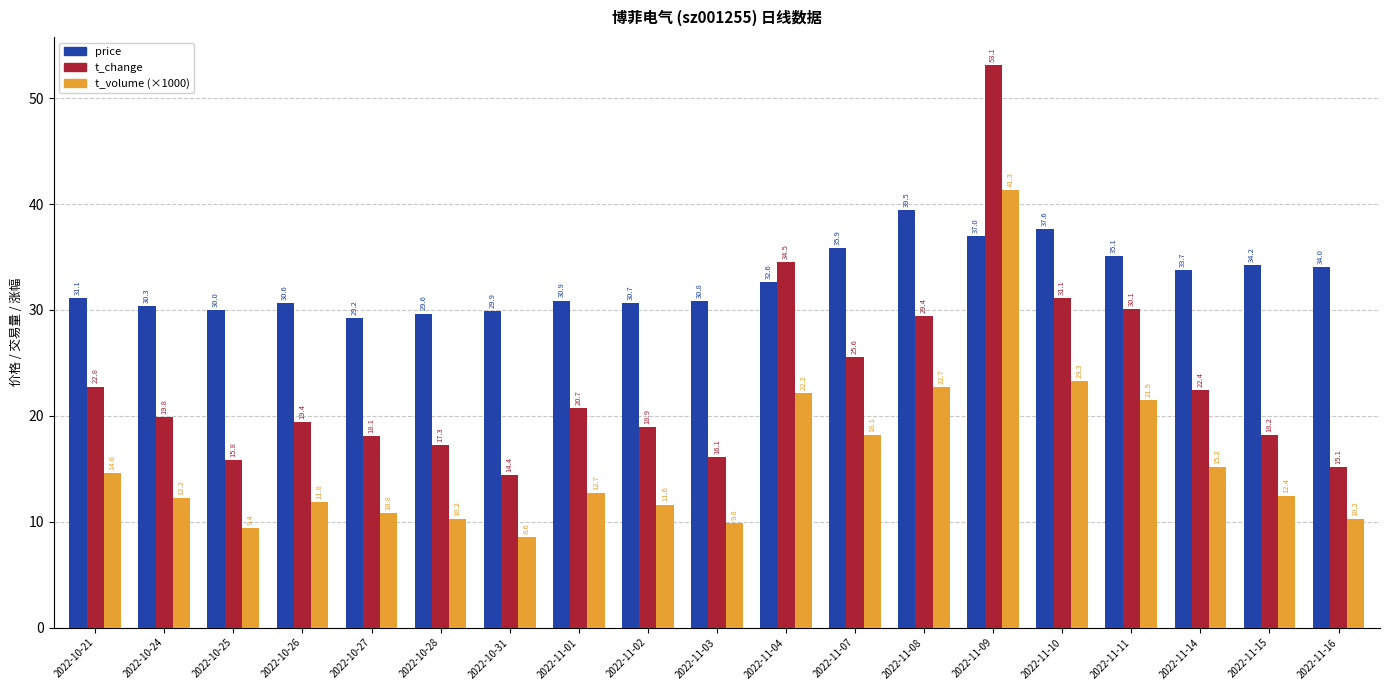

How many categories are shown in the chart?

19